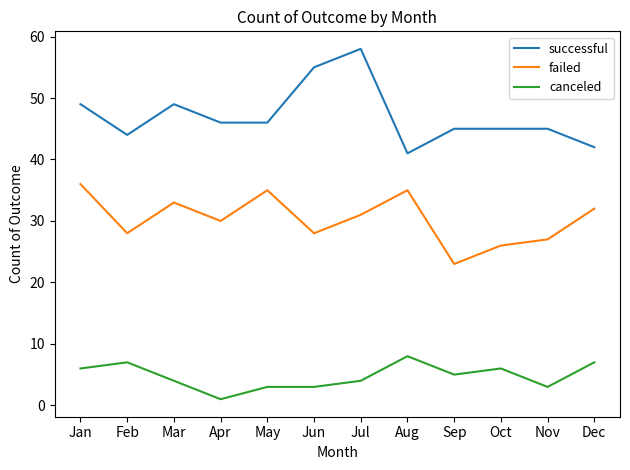

What is the spread (max minus min) of values at May?

43